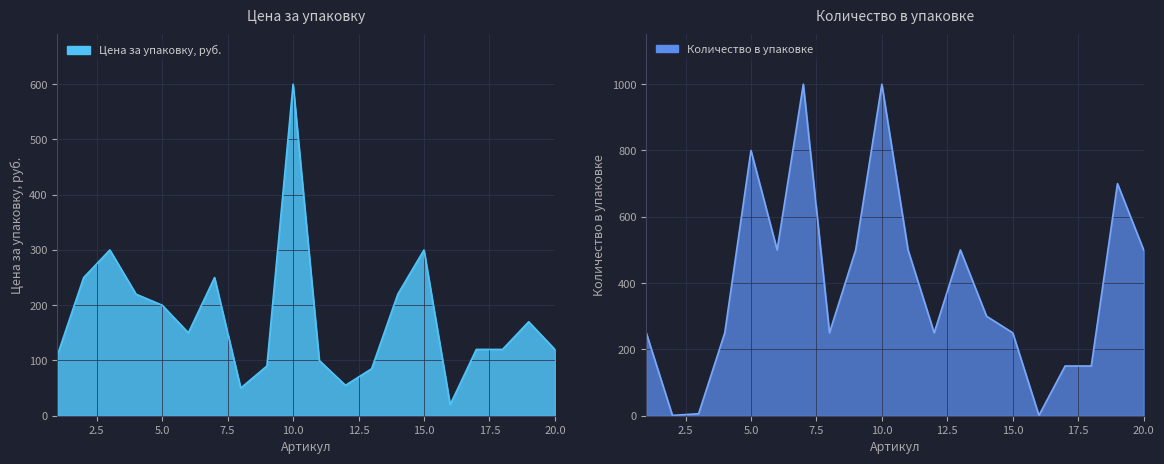

What is the total value across all series at 19?

870